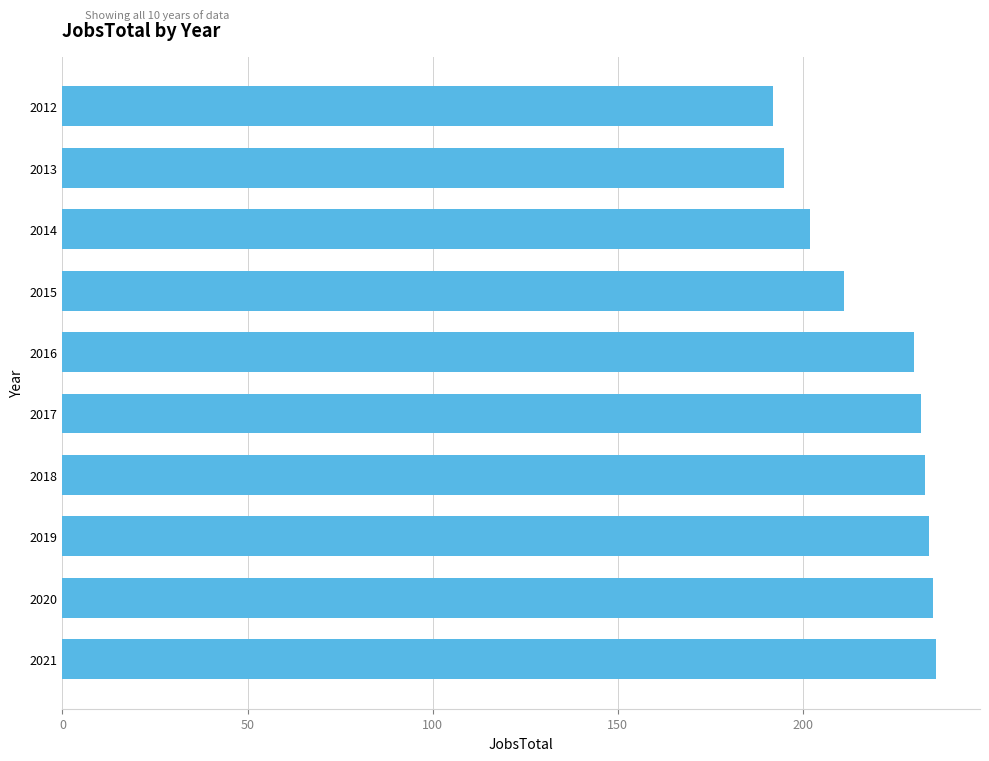

Reading bottom to top, list all the values displayed in this chart.

2021=236	2020=235	2019=234	2018=233	2017=232	2016=230	2015=211	2014=202	2013=195	2012=192